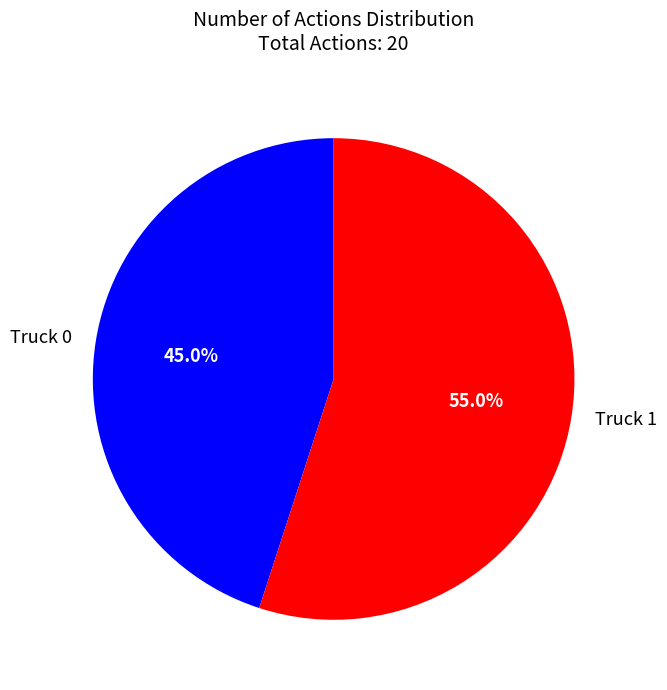

Which has a higher value, Truck 0 or Truck 1?

Truck 1